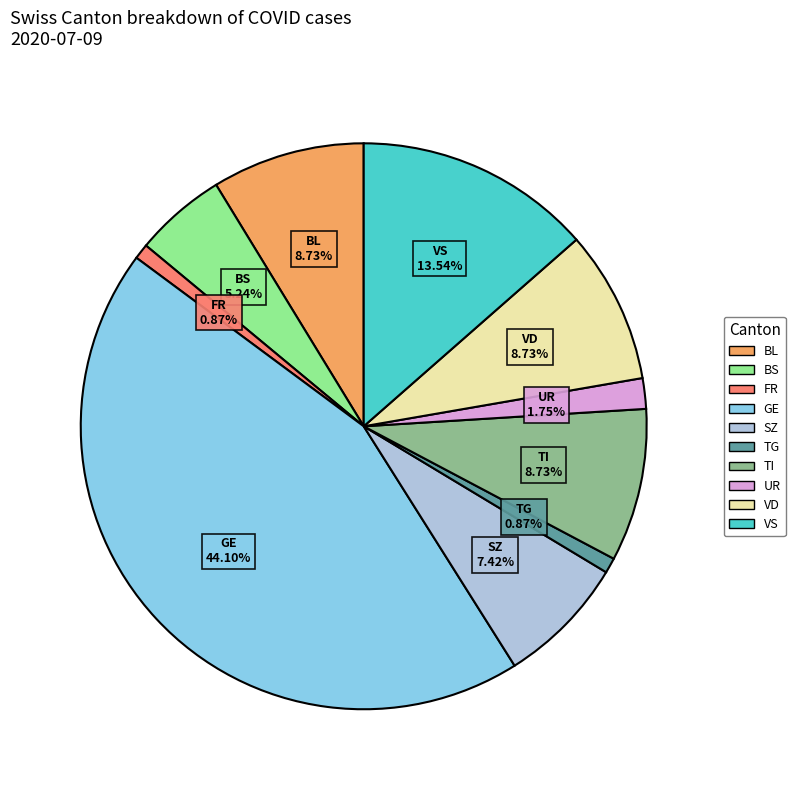

Is there any slice that represents more than half of the pie?

No